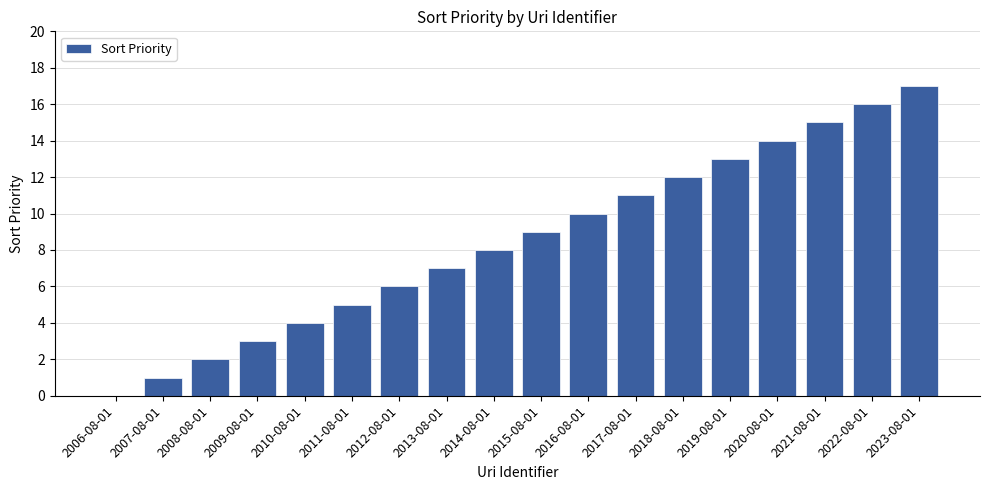

Which has a higher value, 2020-08-01 or 2023-08-01?

2023-08-01